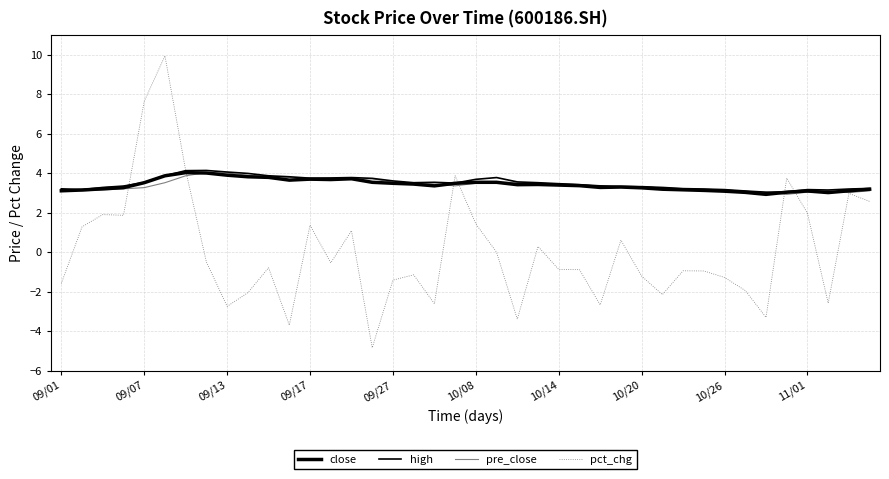

In high, how many points are lower than both neighbors (excluding endpoints)?

6